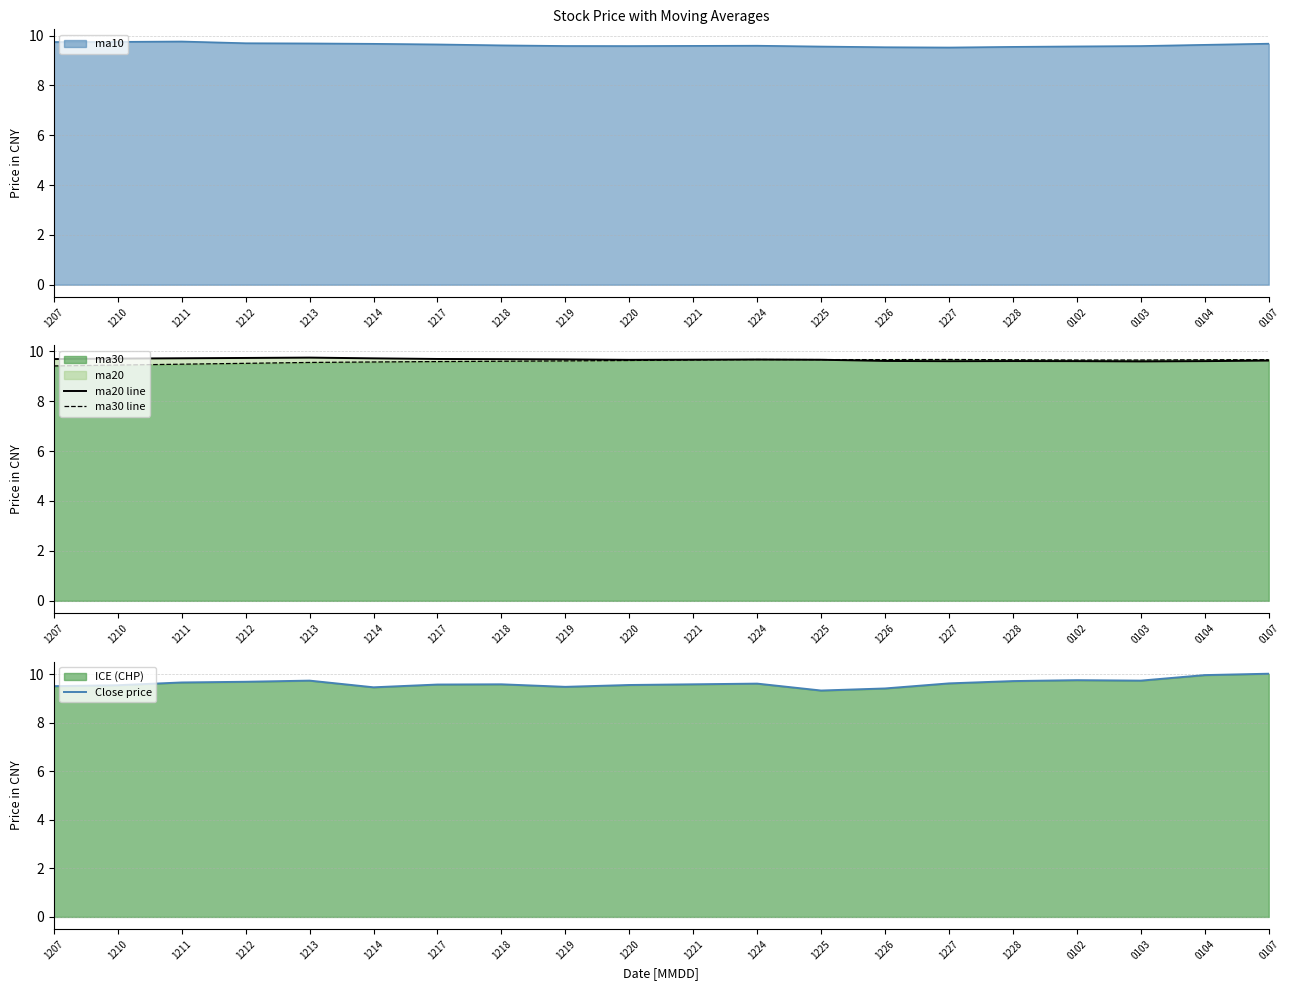

Is it true that ma30 equals 4.9 at 1214?

False